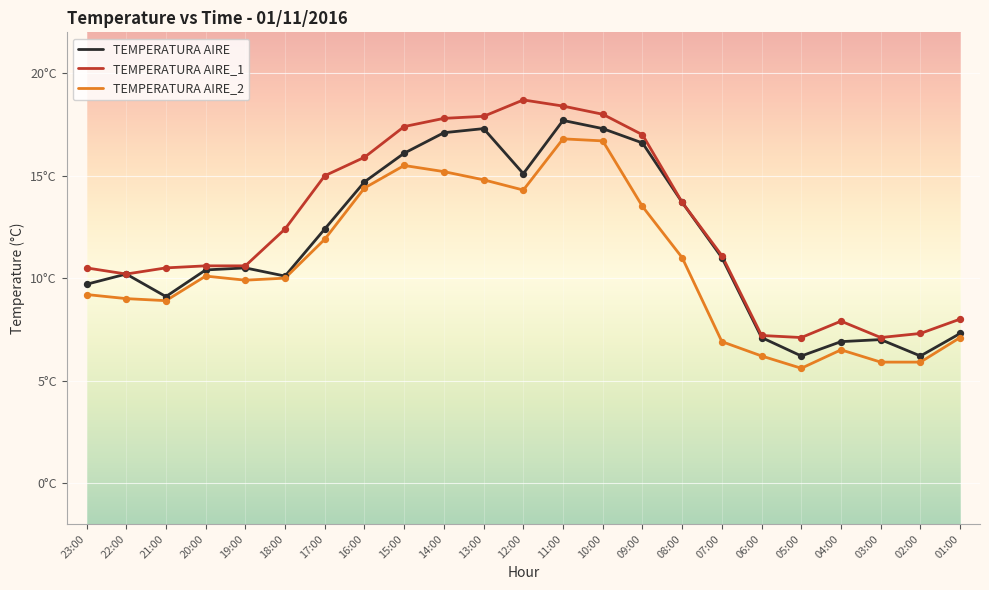

What are all the series names shown in the legend?

TEMPERATURA AIRE, TEMPERATURA AIRE_1, TEMPERATURA AIRE_2